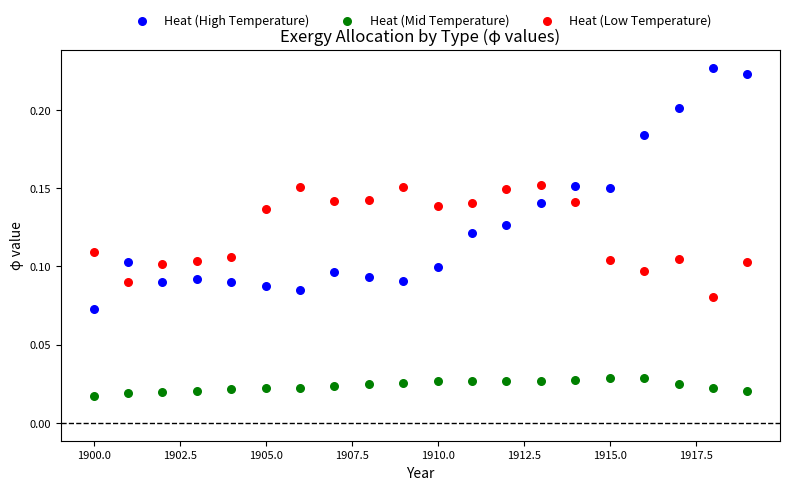

Which series has the widest spread of Y values?

Heat (High Temperature)